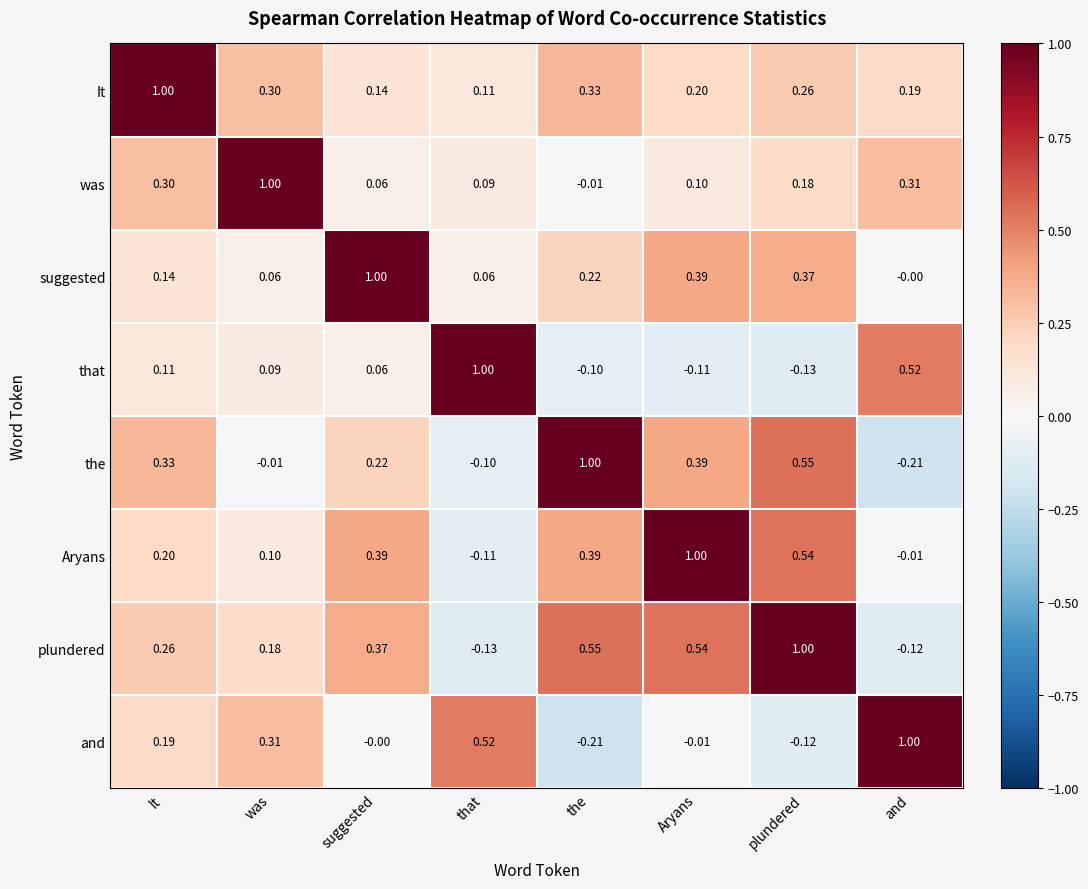

Which series has the largest total across all categories?

plundered